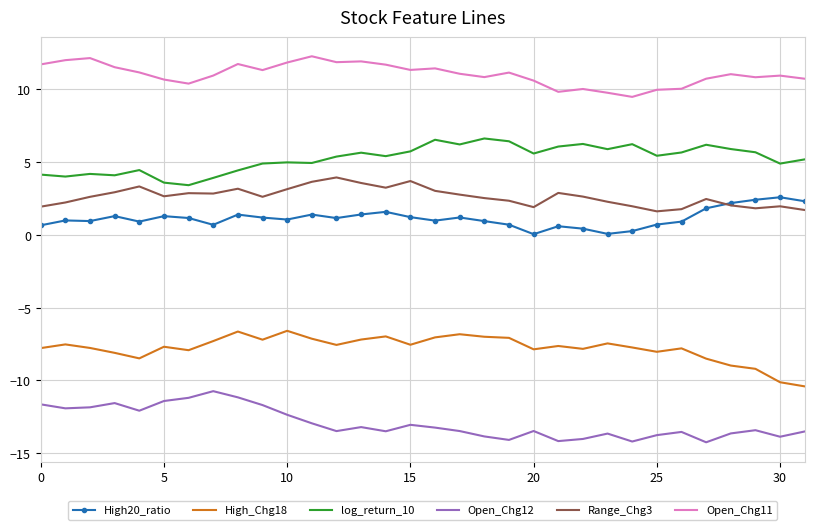

Rank the series by their maximum value, from lowest to highest.

Open_Chg12, High_Chg18, High20_ratio, Range_Chg3, log_return_10, Open_Chg11